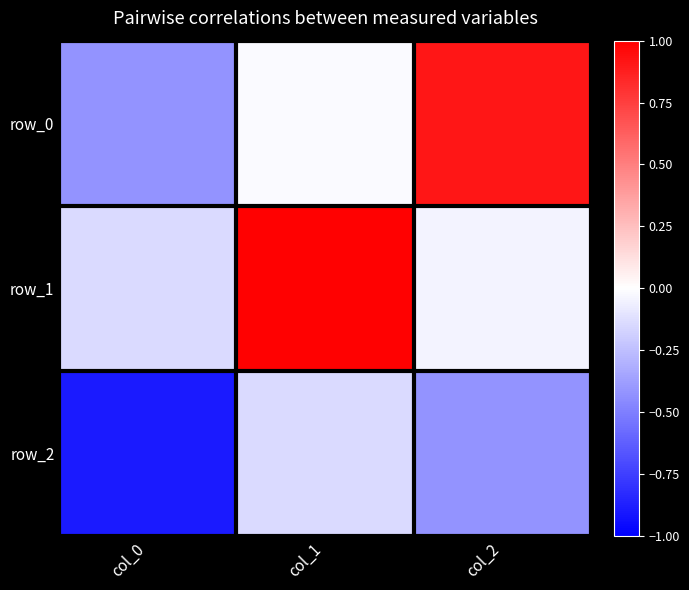

Is it true that row_2 equals -1.3 at col_0?

False